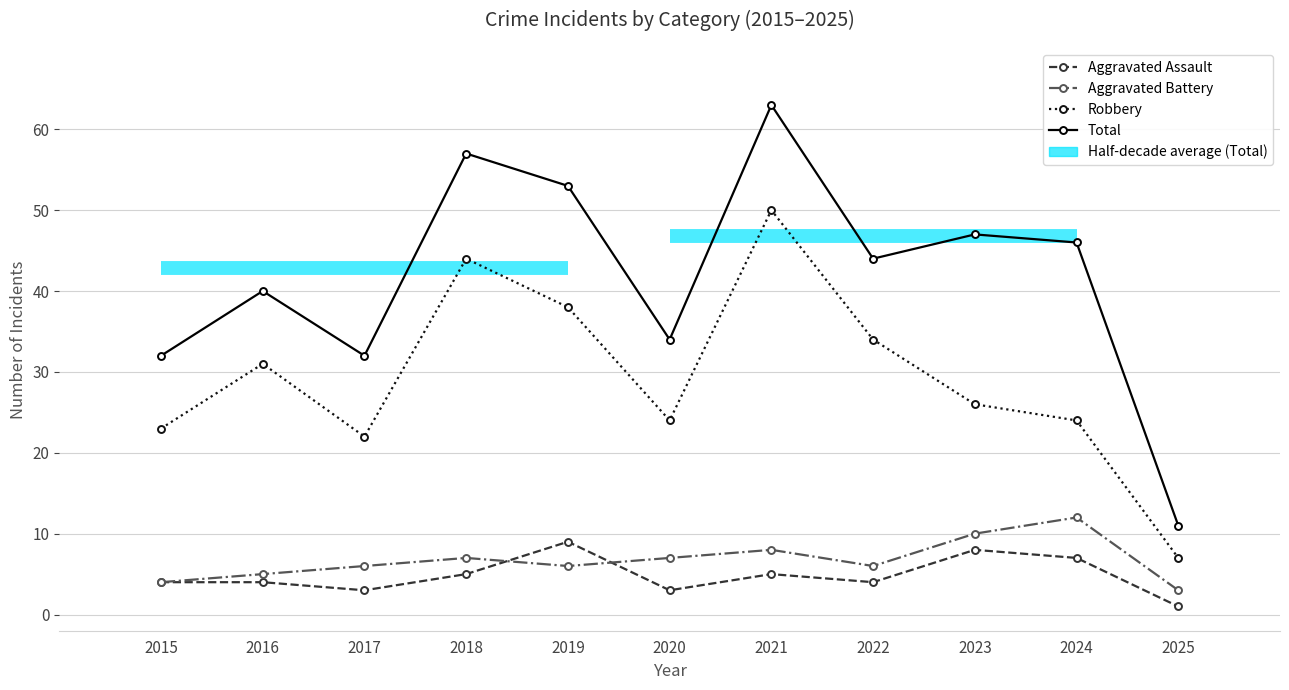

What is the highest value of the Robbery series?

50